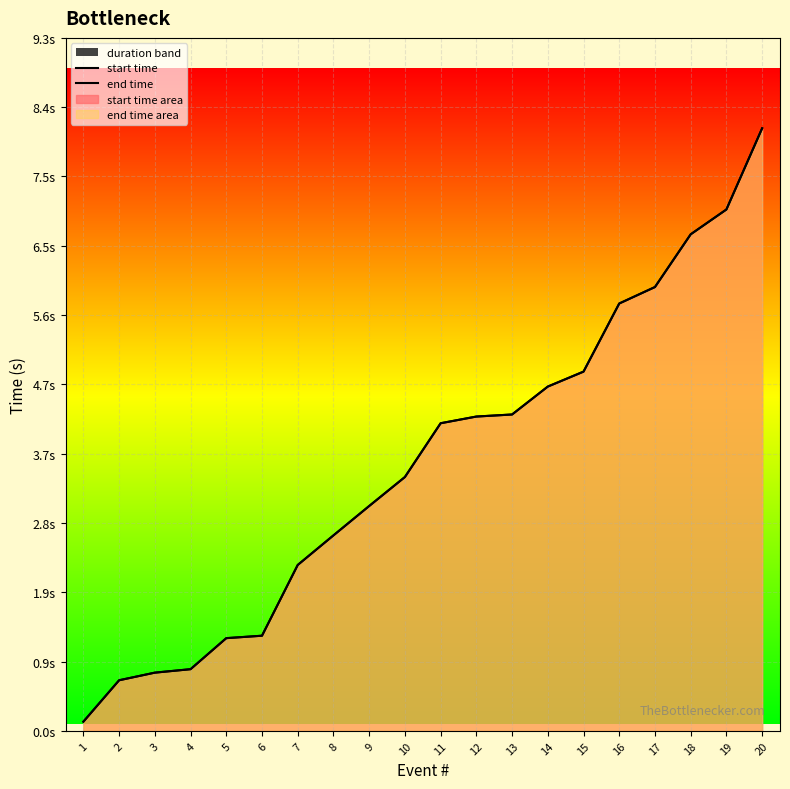

True or false: end time has a value of 3.4 at 10.

True